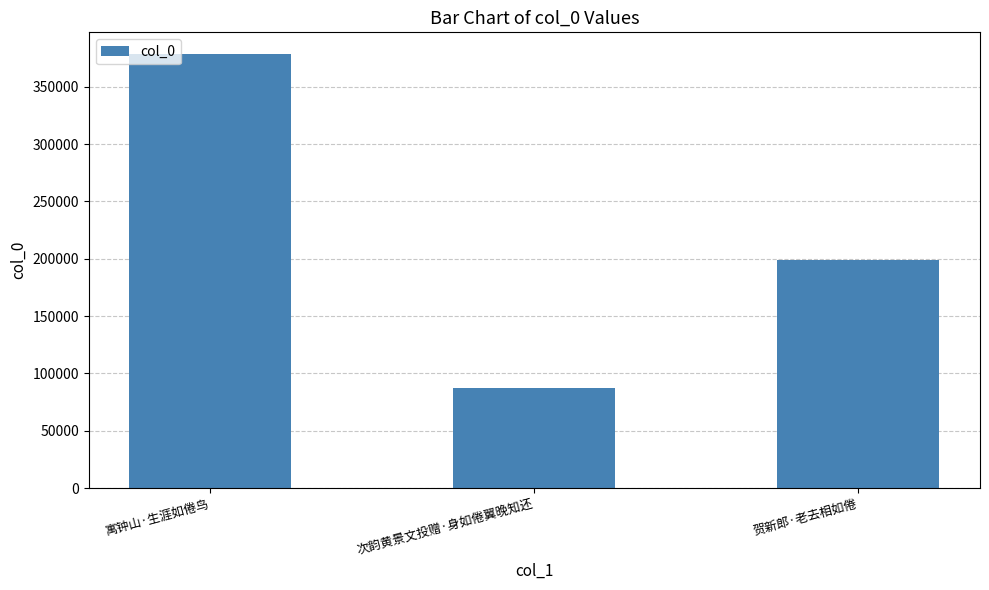

True or false: the data shows 199221 at 贺新郎·老去相如倦.

True